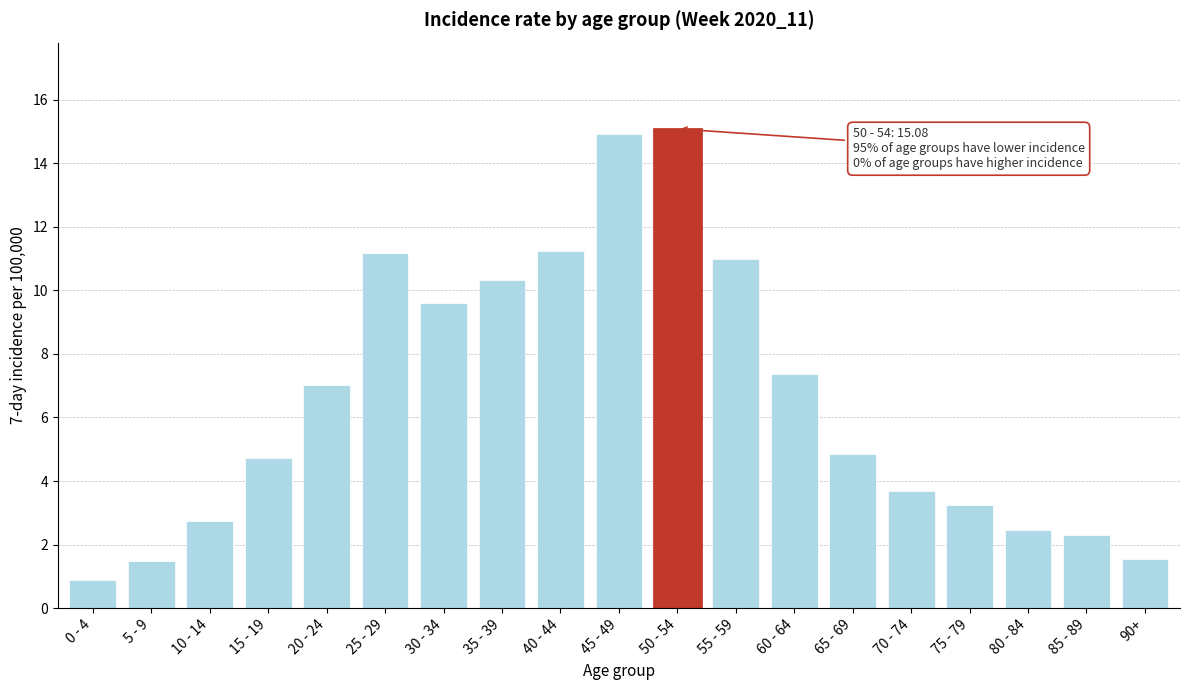

Reading left to right, what are all the values shown in this chart?

0 - 4=0.9	5 - 9=1.5	10 - 14=2.7	15 - 19=4.7	20 - 24=7.0	25 - 29=11.2	30 - 34=9.6	35 - 39=10.3	40 - 44=11.2	45 - 49=14.9	50 - 54=15.1	55 - 59=11.0	60 - 64=7.4	65 - 69=4.8	70 - 74=3.7	75 - 79=3.3	80 - 84=2.5	85 - 89=2.3	90+=1.5